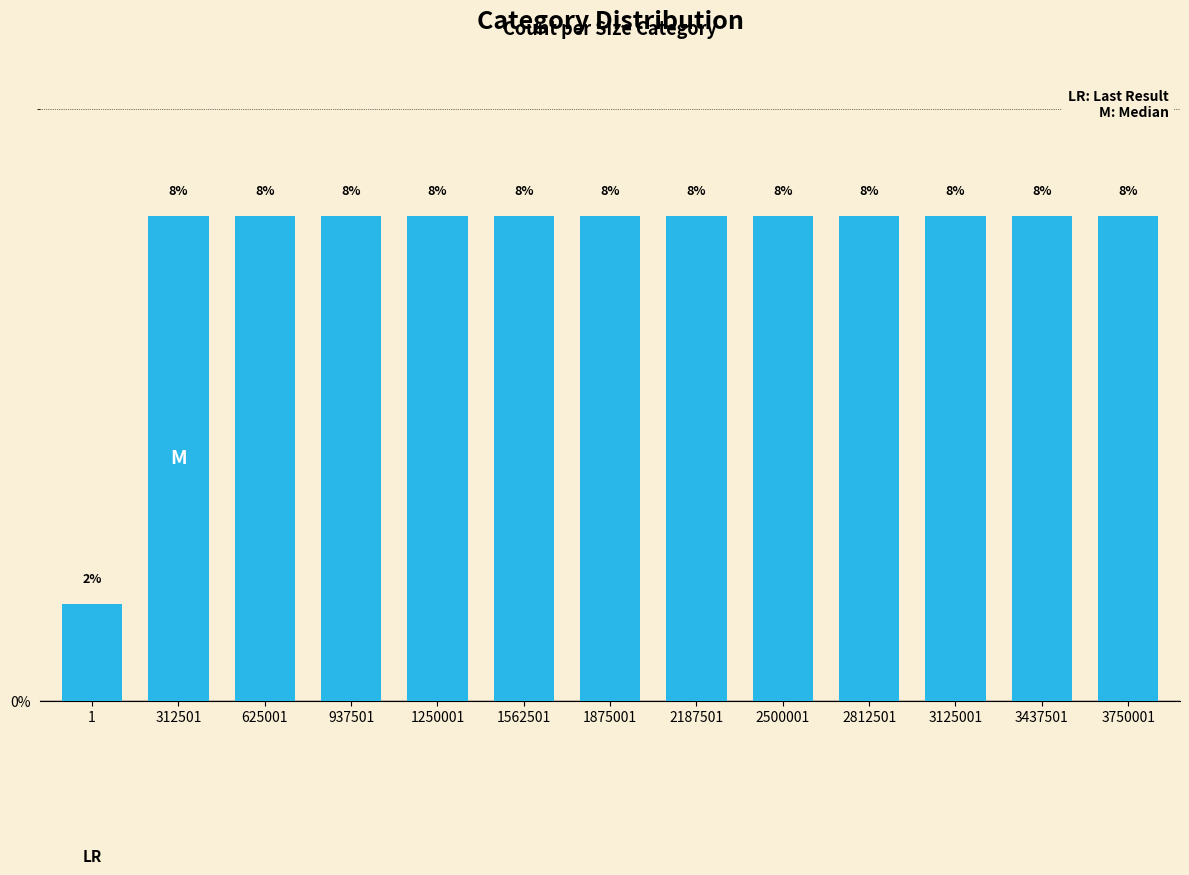

Are the bars horizontal?

No